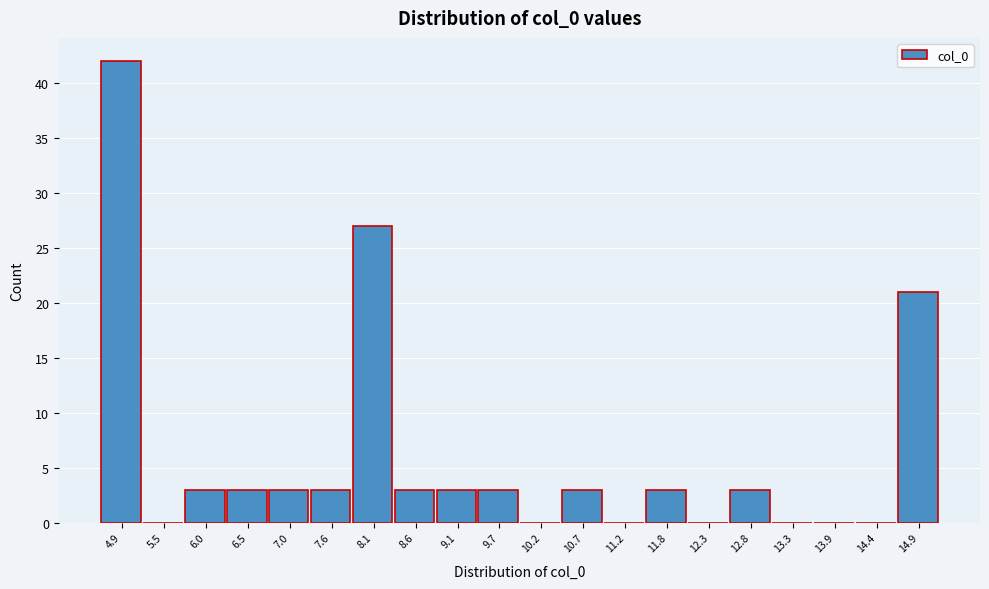

Reading left to right, transcribe this chart: for each bar, give the range it covers on the x-axis and its height. Neither the bar edges nor the heights are printed on the chart, so give them approximately, as read against the axes.

4.7 to 5.2: 42
5.2 to 5.7: 0
5.7 to 6.2: 3
6.2 to 6.8: 3
6.8 to 7.3: 3
7.3 to 7.8: 3
7.8 to 8.3: 27
8.3 to 8.9: 3
8.9 to 9.4: 3
9.4 to 9.9: 3
9.9 to 10.5: 0
10.5 to 11.0: 3
11.0 to 11.5: 0
11.5 to 12.0: 3
12.0 to 12.6: 0
12.6 to 13.1: 3
13.1 to 13.6: 0
13.6 to 14.1: 0
14.1 to 14.7: 0
14.7 to 15.2: 21